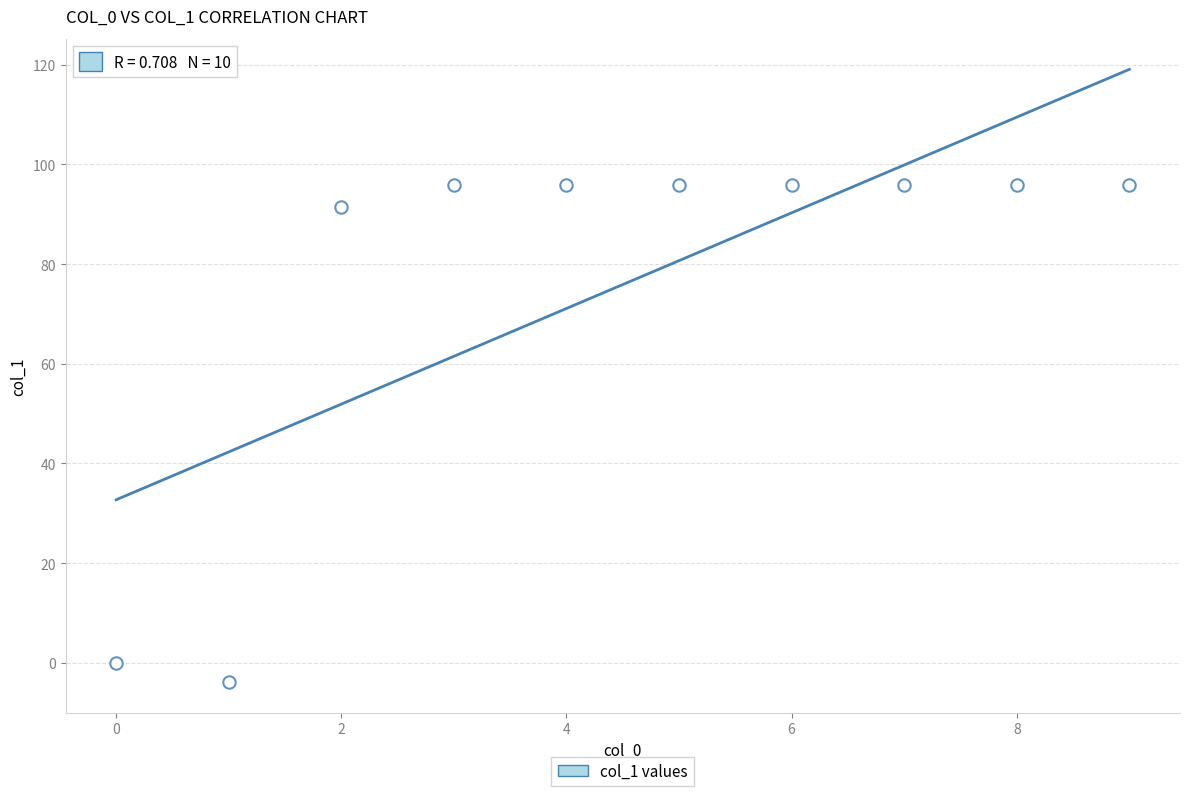

What is the average Y value?

75.9